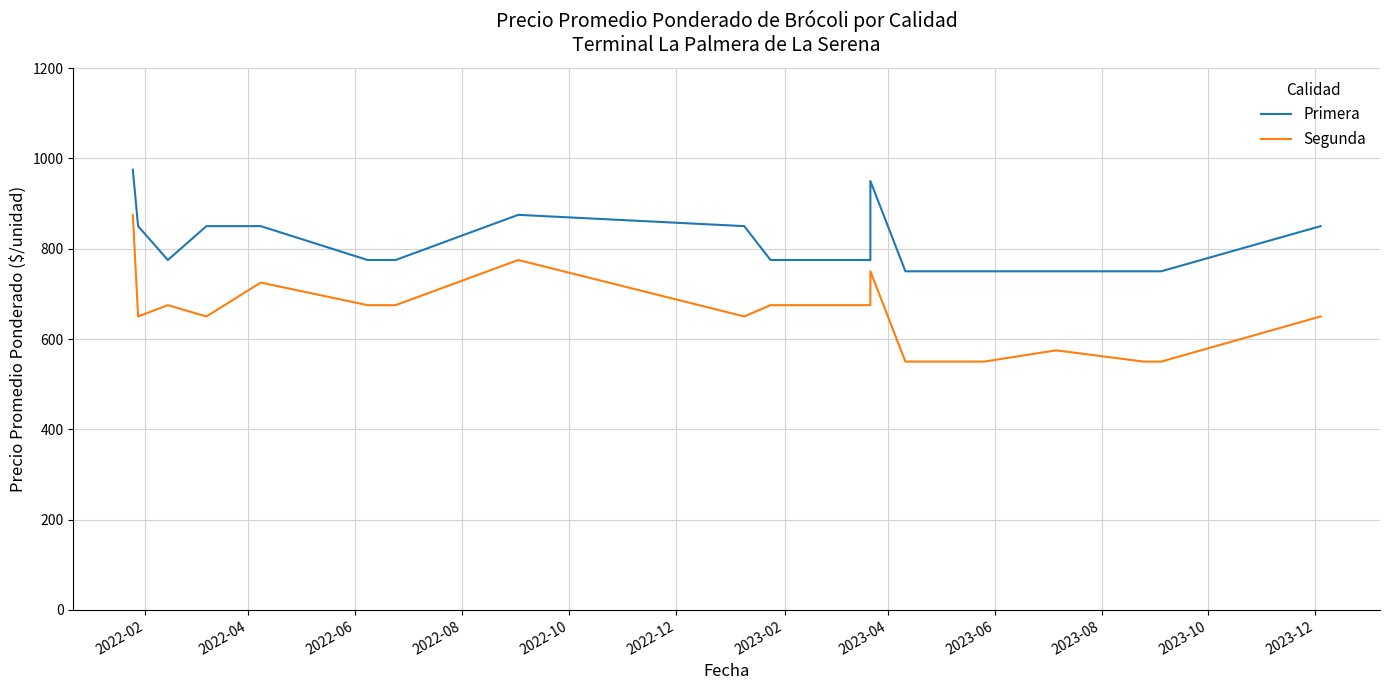

Rank the series by their average value, from highest to lowest.

Primera, Segunda